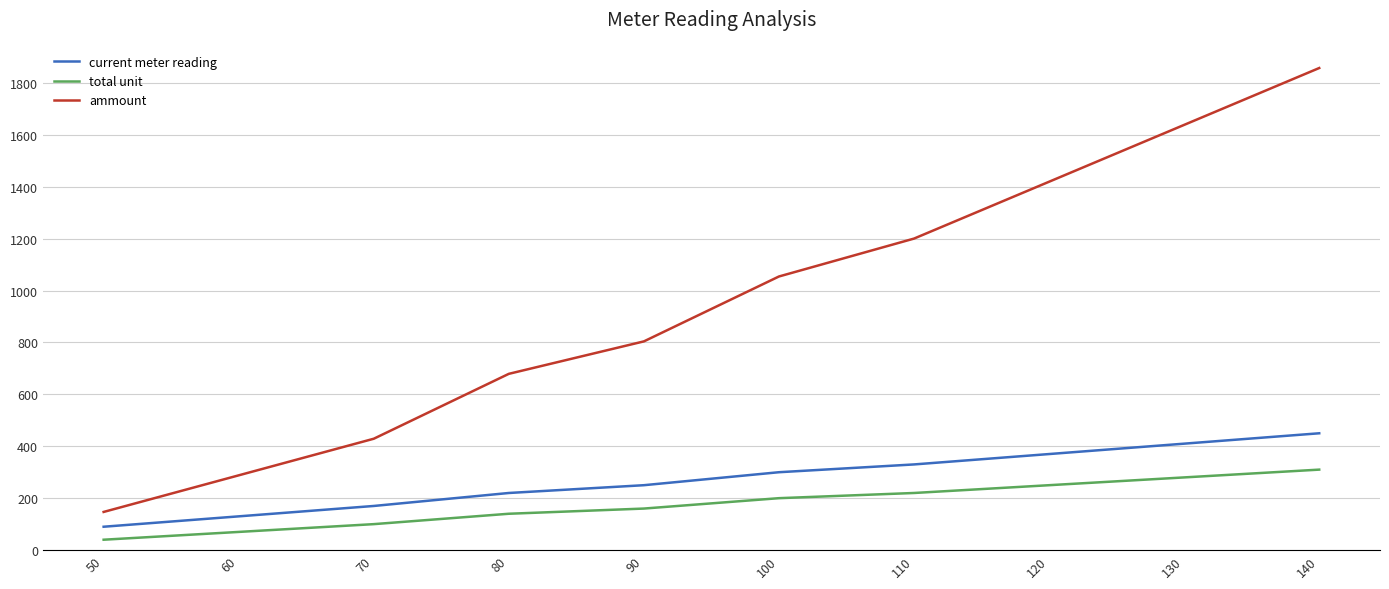

At 70, list the series in order from largest to smallest.

ammount, current meter reading, total unit